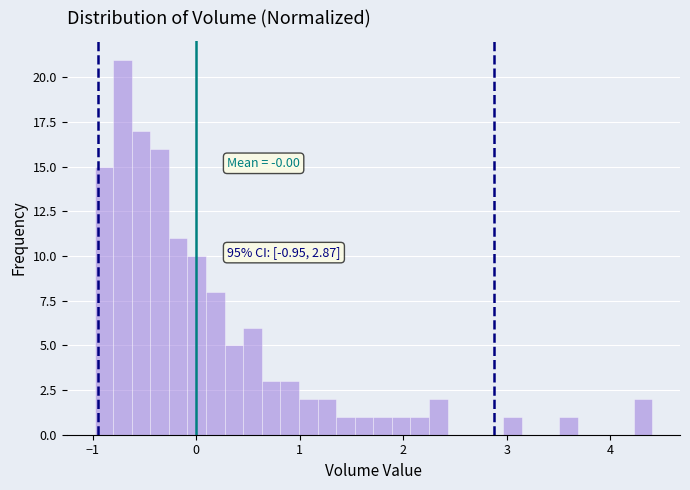

Around what value on the x-axis is the tallest bar? Give the approximate position of its centre, as read against the axis.

-0.7